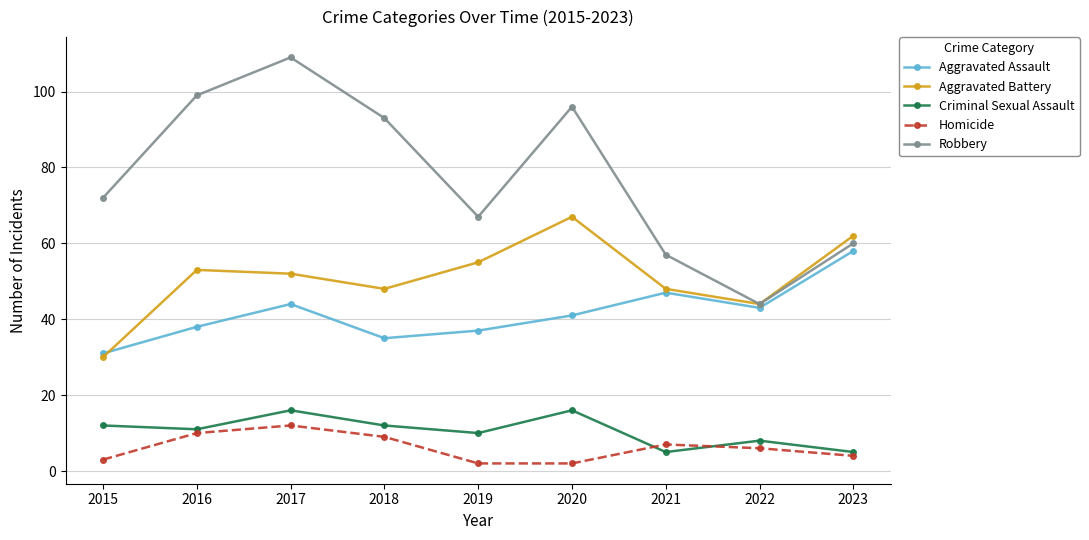

What value does the Homicide series have at 2022, to the nearest 10?

10